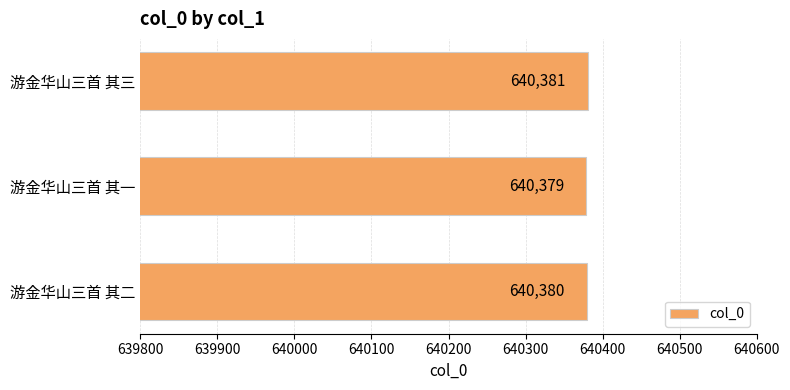

What is the smallest value displayed?

640379